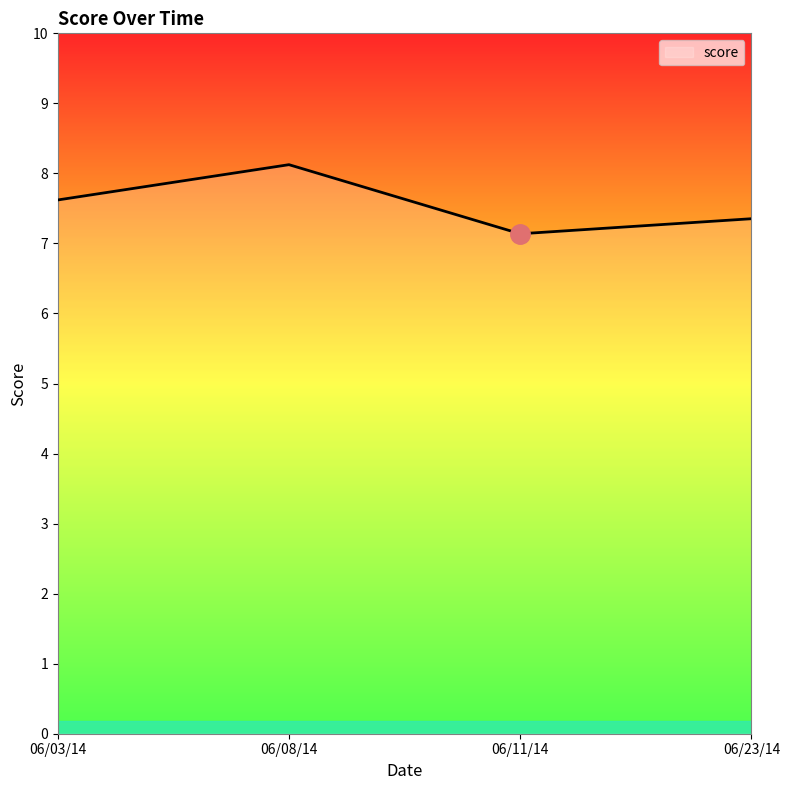

True or false: the data has more than 0 interior local peaks.

True